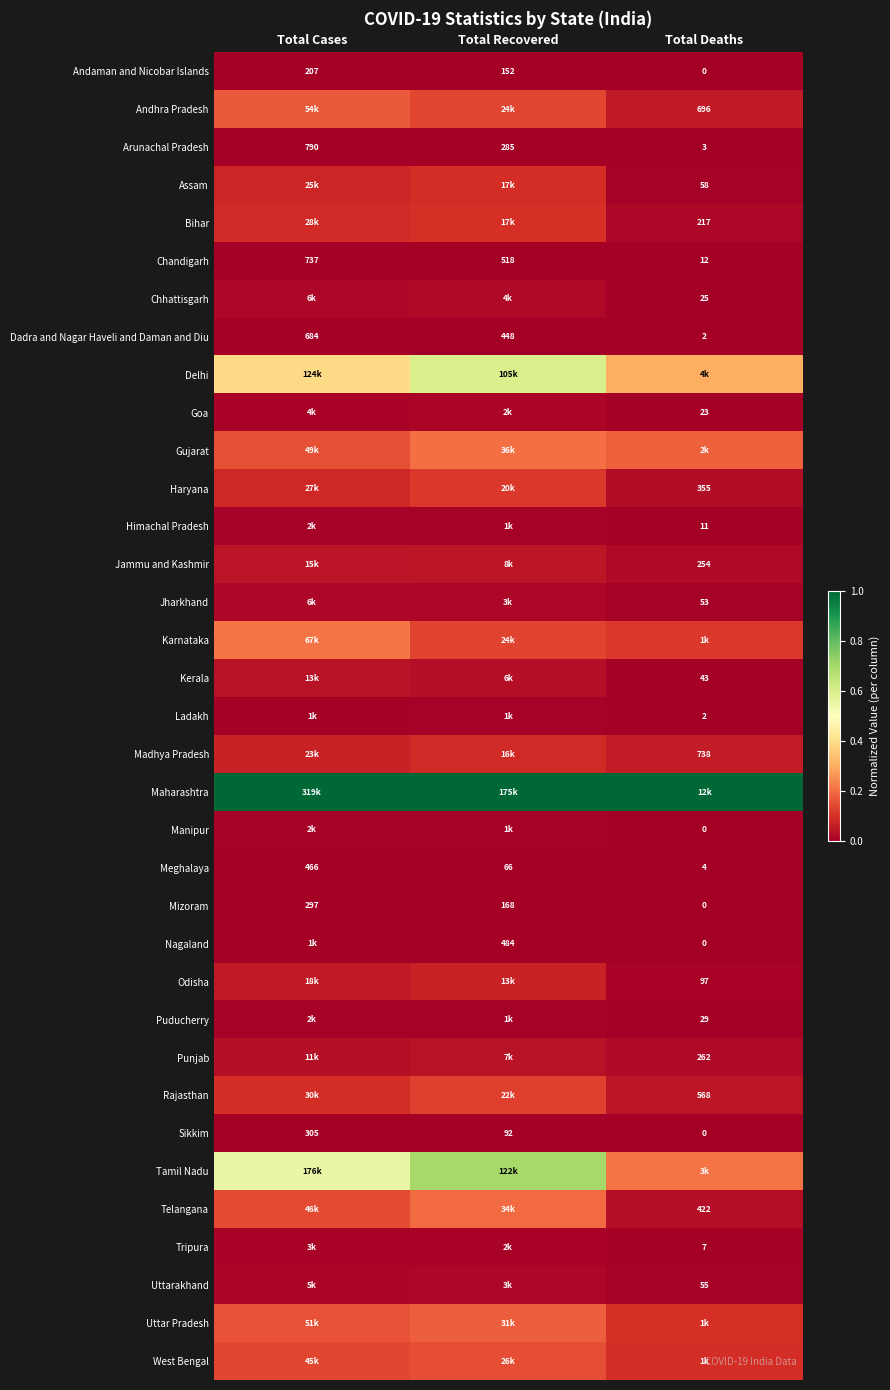

Where does the Andaman and Nicobar Islands series first go above 152?

Total Cases